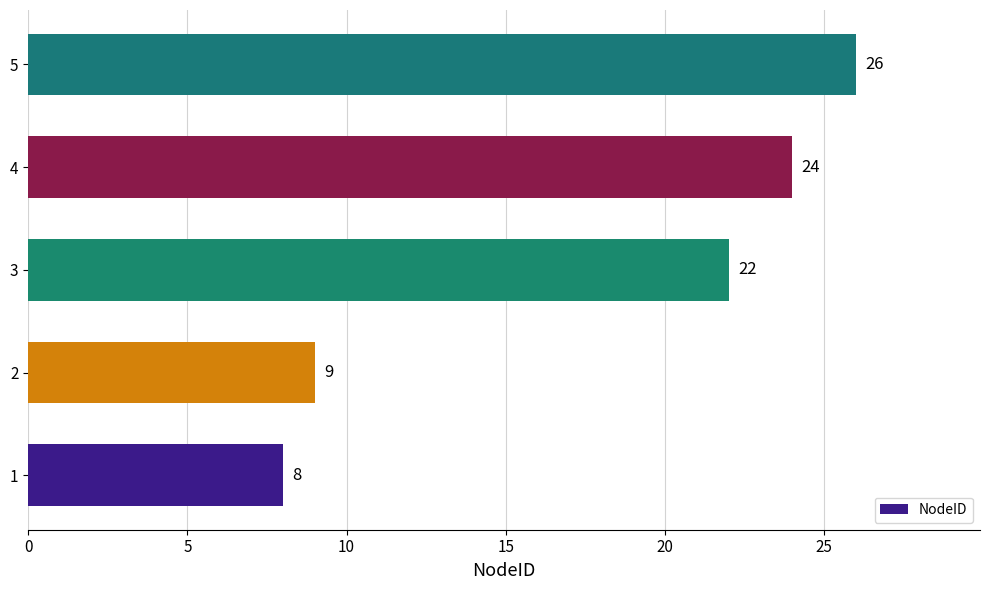

Reading top to bottom, transcribe all the data shown in this chart.

5=26	4=24	3=22	2=9	1=8